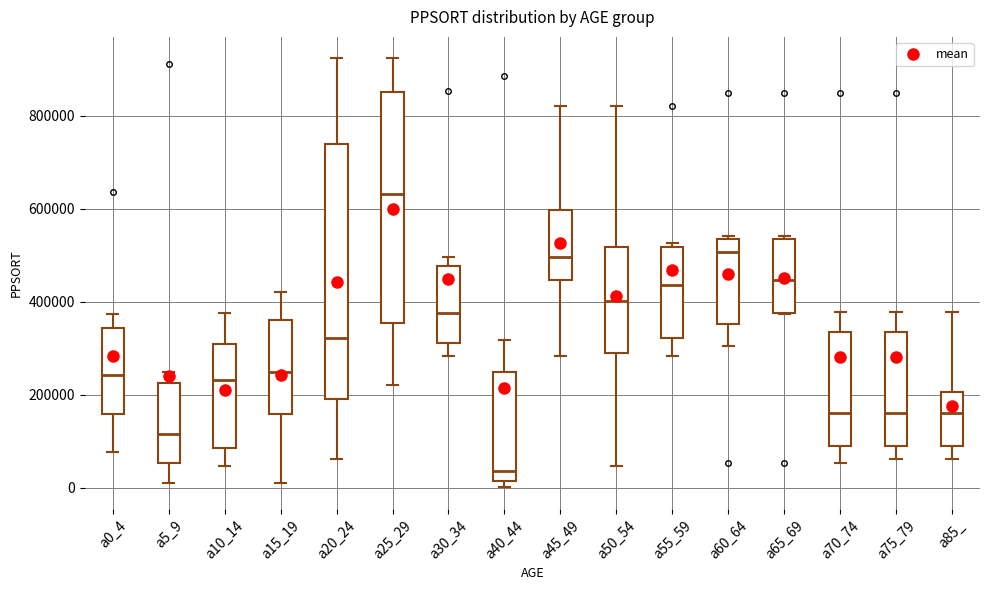

Which box is the tallest, from its lower edge to its upper edge?

a20_24